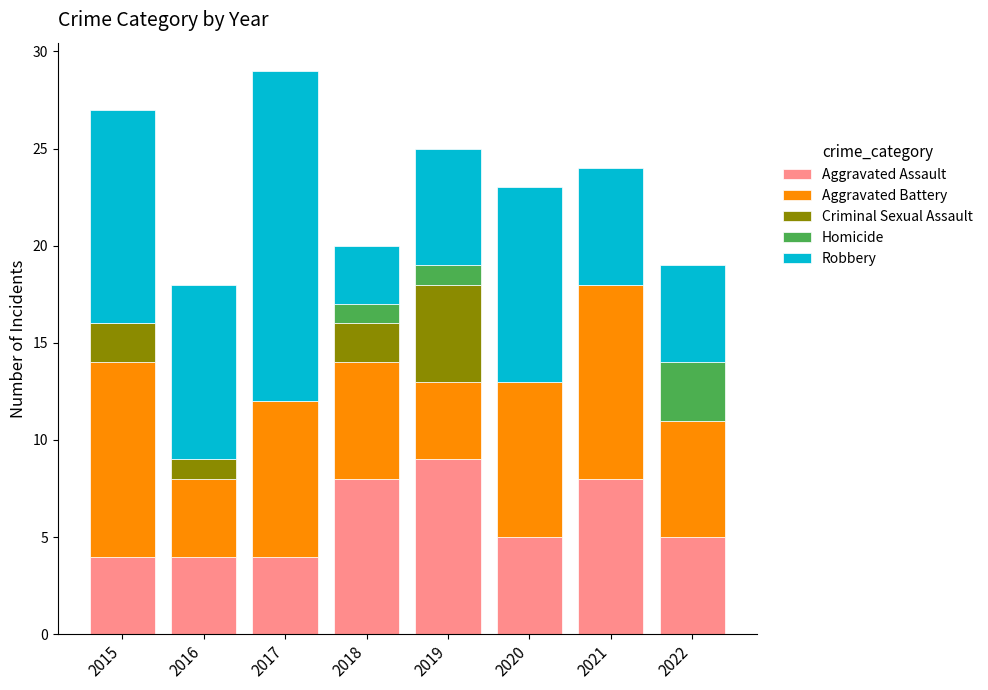

The value of Aggravated Assault at 2021 is 14. True or false?

False